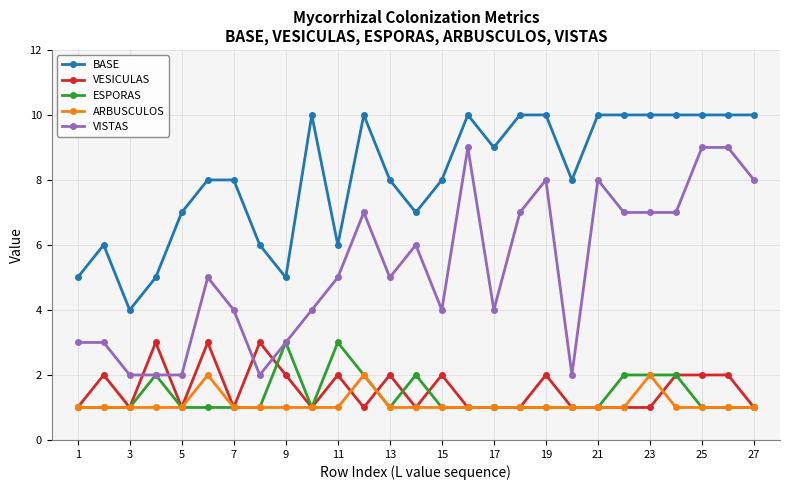

Which series has the widest spread of values?

VISTAS